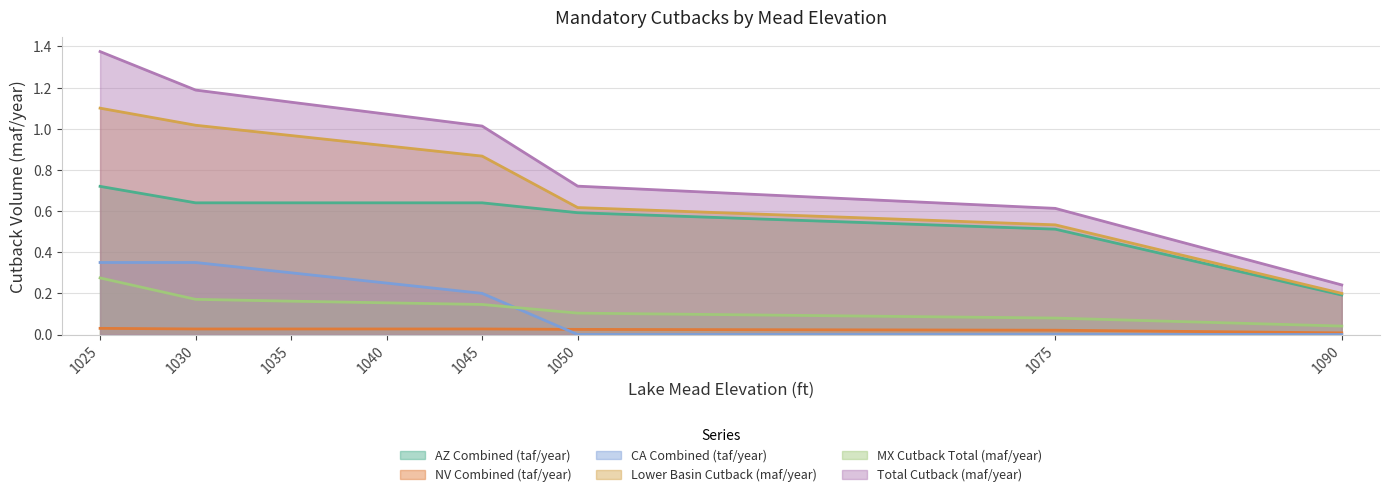

List the series in order of their peak value, lowest first.

NV Combined (taf/year), MX Cutback Total (maf/year), CA Combined (taf/year), AZ Combined (taf/year), Lower Basin Cutback (maf/year), Total Cutback (maf/year)